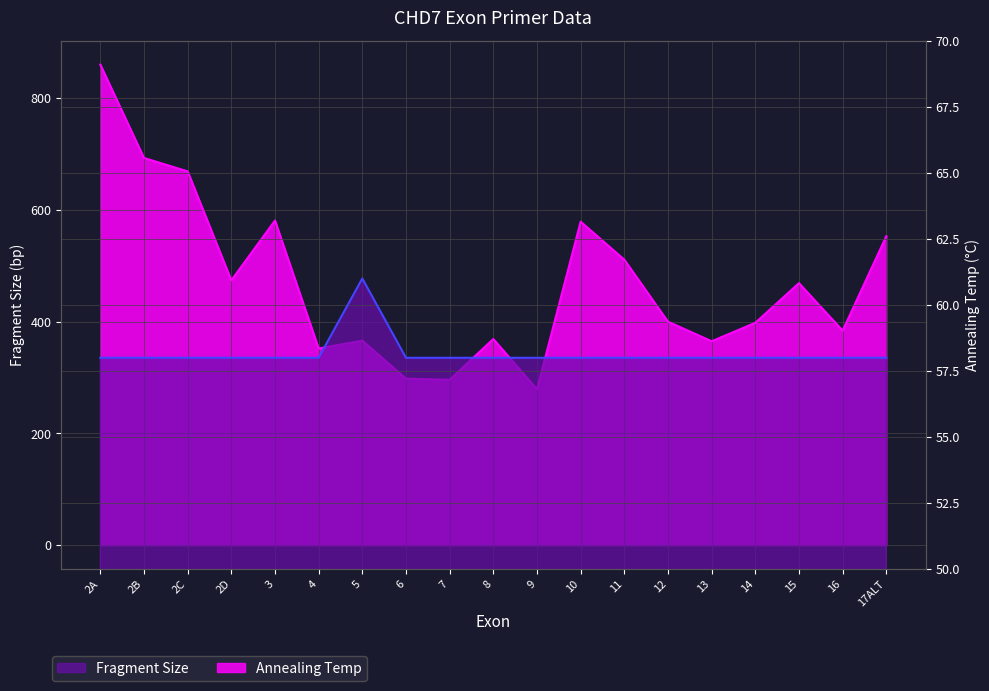

Reading left to right, list all the values displayed in this chart.

Fragment Size: 2A=860	2B=693	2C=669	2D=474	3=581	4=352	5=366	6=298	7=296	8=369	9=279	10=579	11=511	12=400	13=365	14=398	15=469	16=384	17ALT=553
Annealing Temp: 2A=58	2B=58	2C=58	2D=58	3=58	4=58	5=61	6=58	7=58	8=58	9=58	10=58	11=58	12=58	13=58	14=58	15=58	16=58	17ALT=58